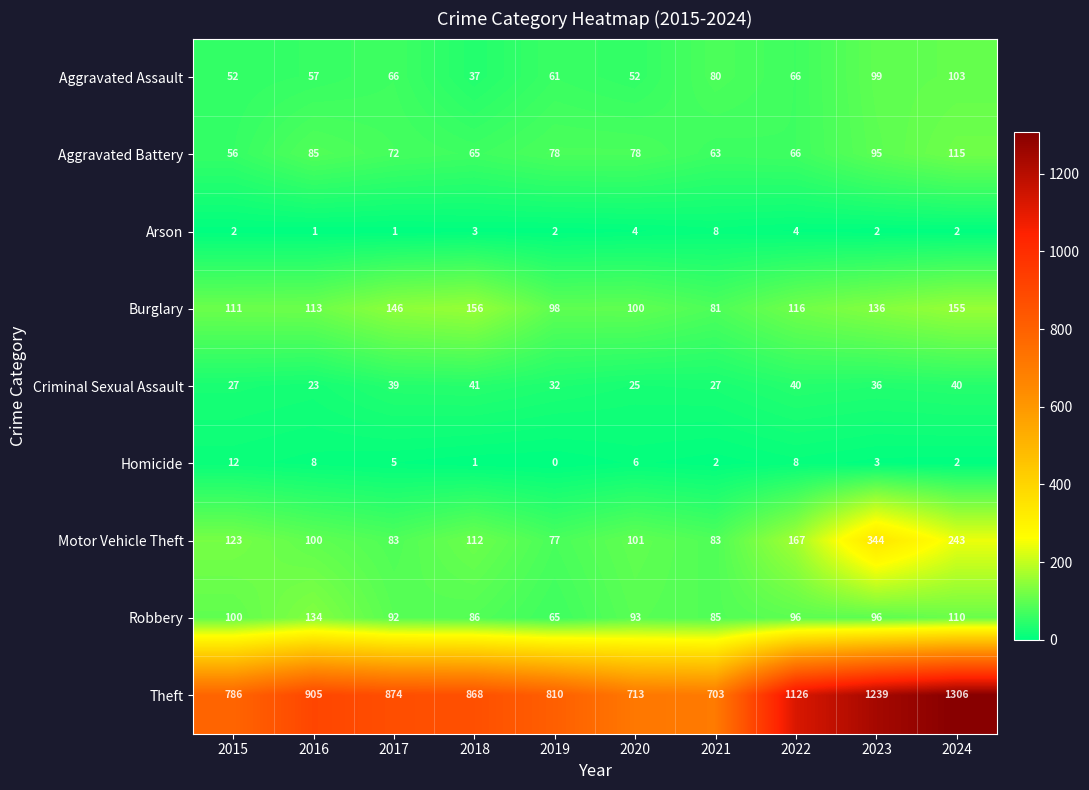

Is it true that Aggravated Assault equals 27 at 2016?

False